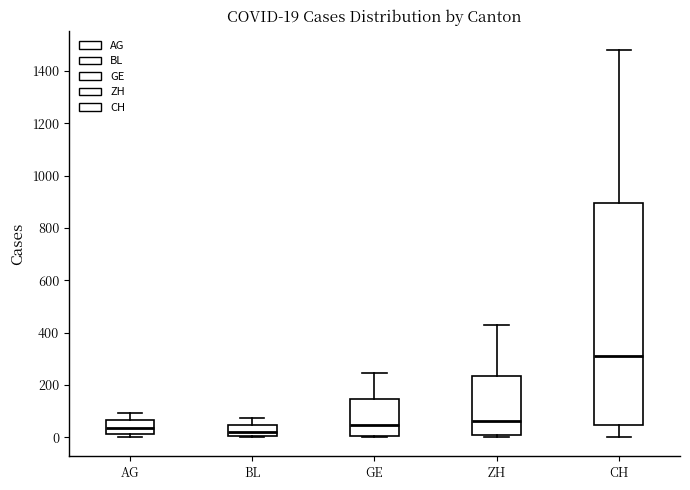

Which box is the tallest, from its lower edge to its upper edge?

CH